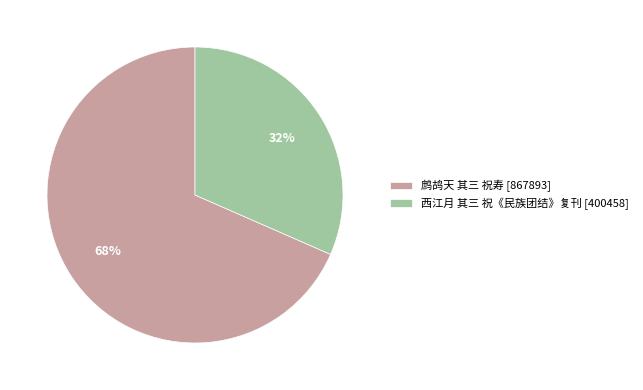

Which category has the smallest portion of the pie?

西江月 其三 祝《民族团结》复刊